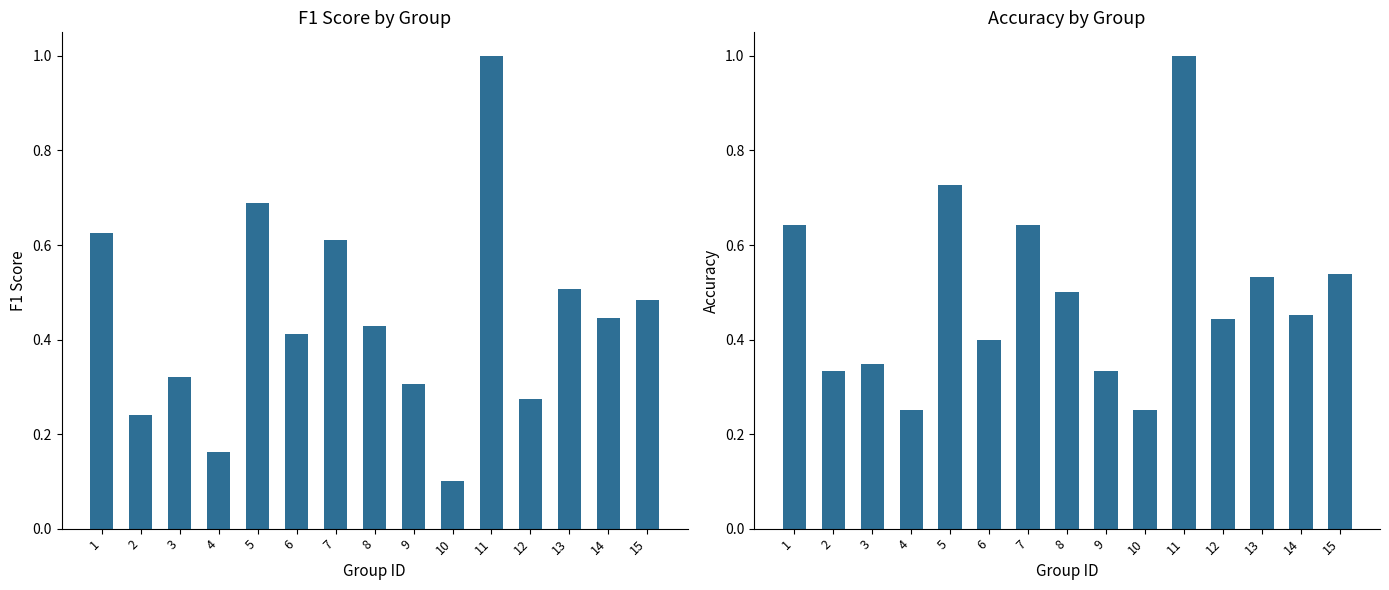

Reading right to left, what are all the values shown in this chart?

f1: 0.5	0.4	0.5	0.3	1.0	0.1	0.3	0.4	0.6	0.4	0.7	0.2	0.3	0.2	0.6
accuracy: 0.5	0.5	0.5	0.4	1.0	0.2	0.3	0.5	0.6	0.4	0.7	0.2	0.3	0.3	0.6